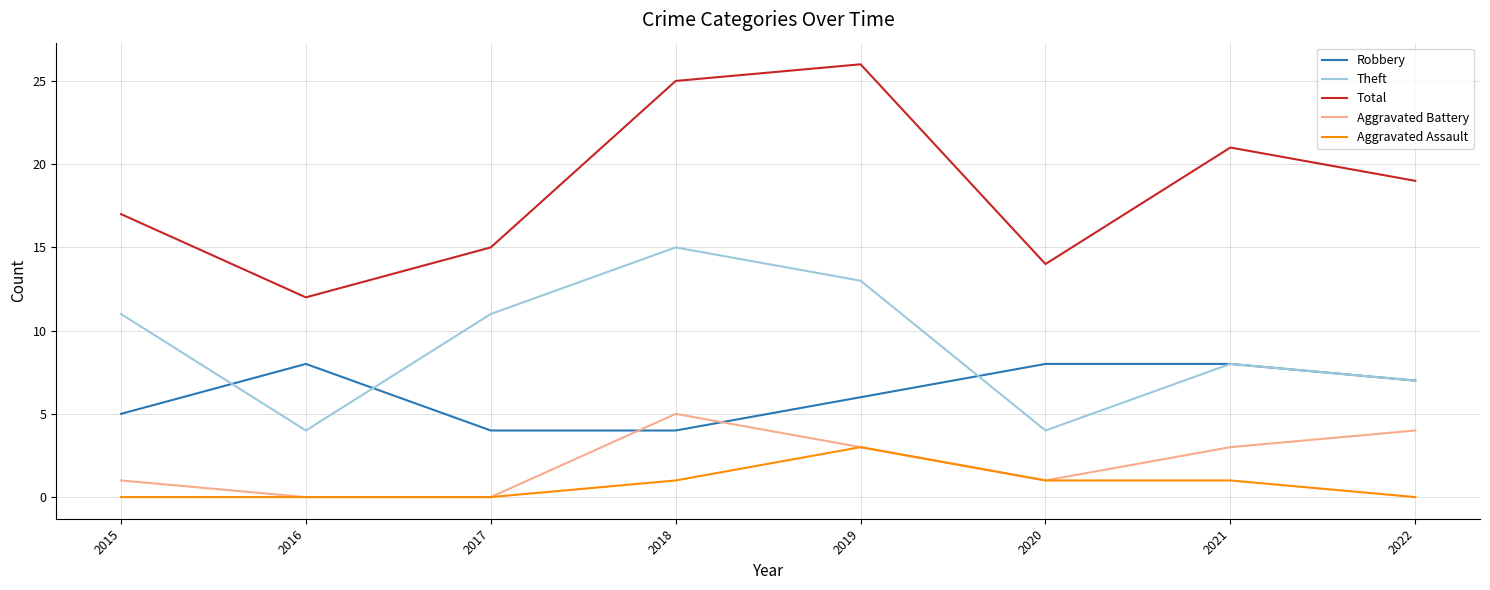

Which series has the largest total across all categories?

Total